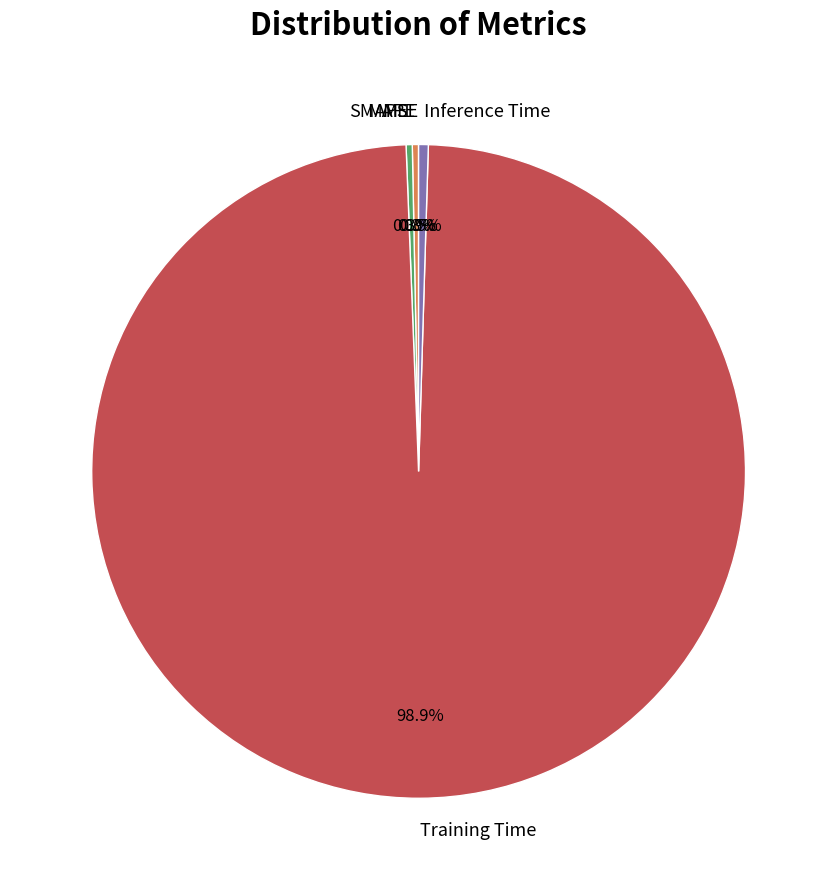

Which slice is the largest?

Training Time